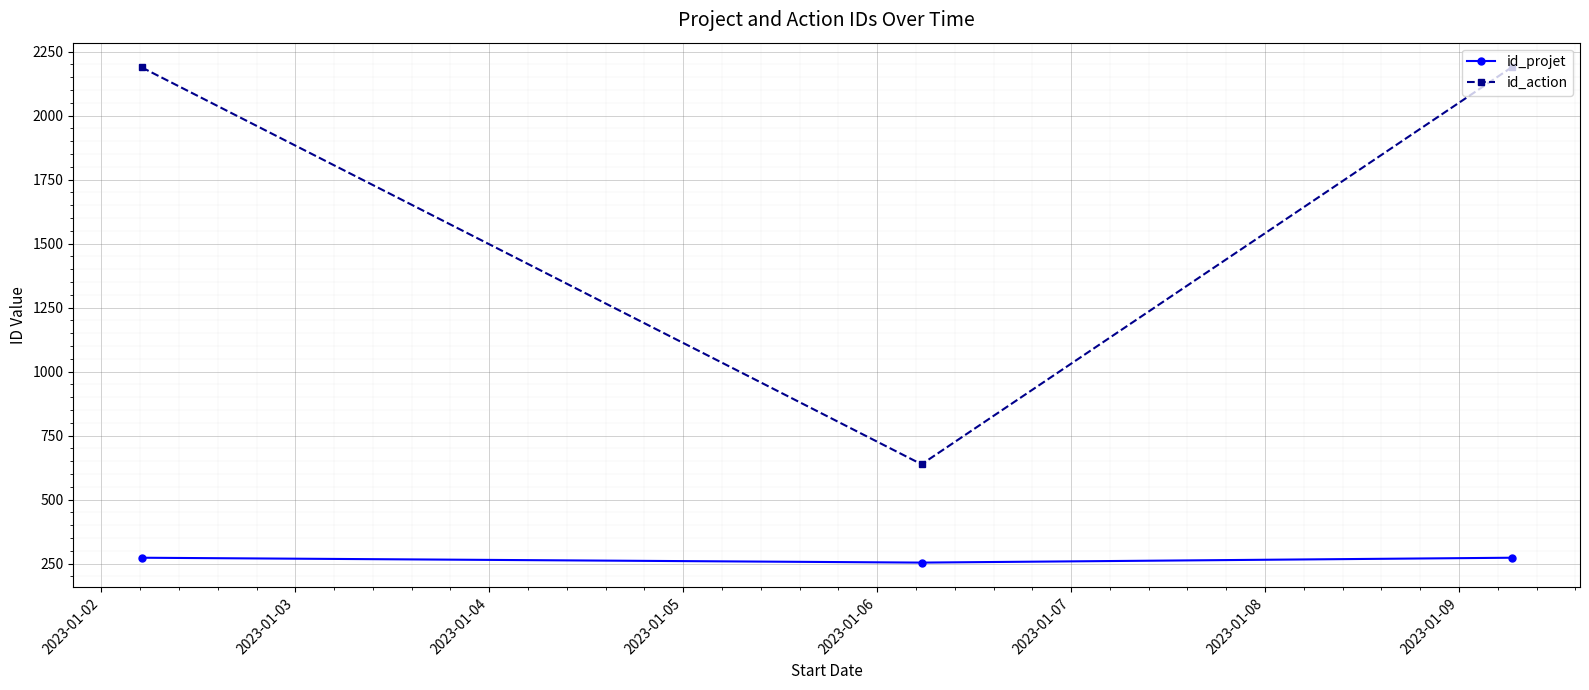

Reading left to right, what are all the values shown in this chart?

id_projet: 273	254	273
id_action: 2188	638	2188